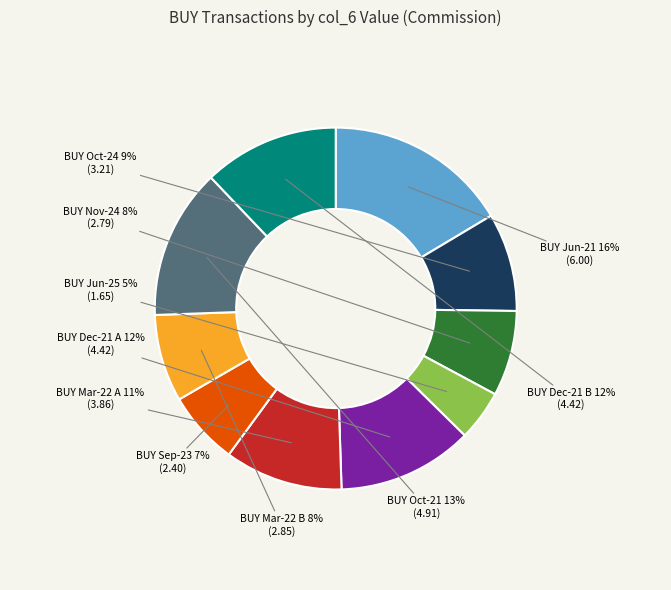

To the nearest percent, what is the average slice percentage?

10%